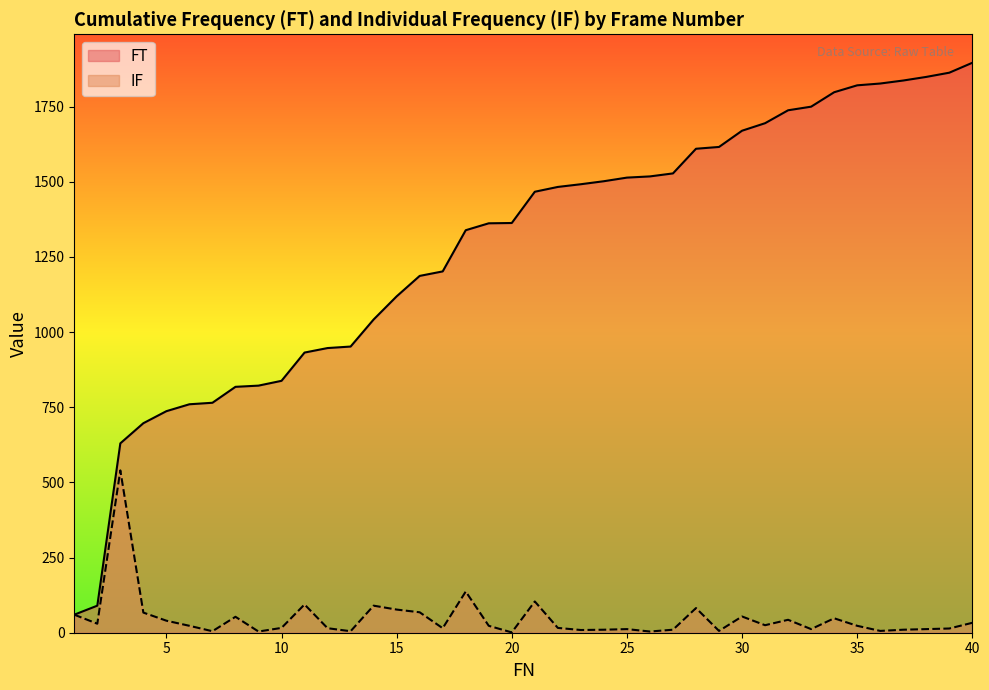

Is it true that FT equals 1213 at 37?

False